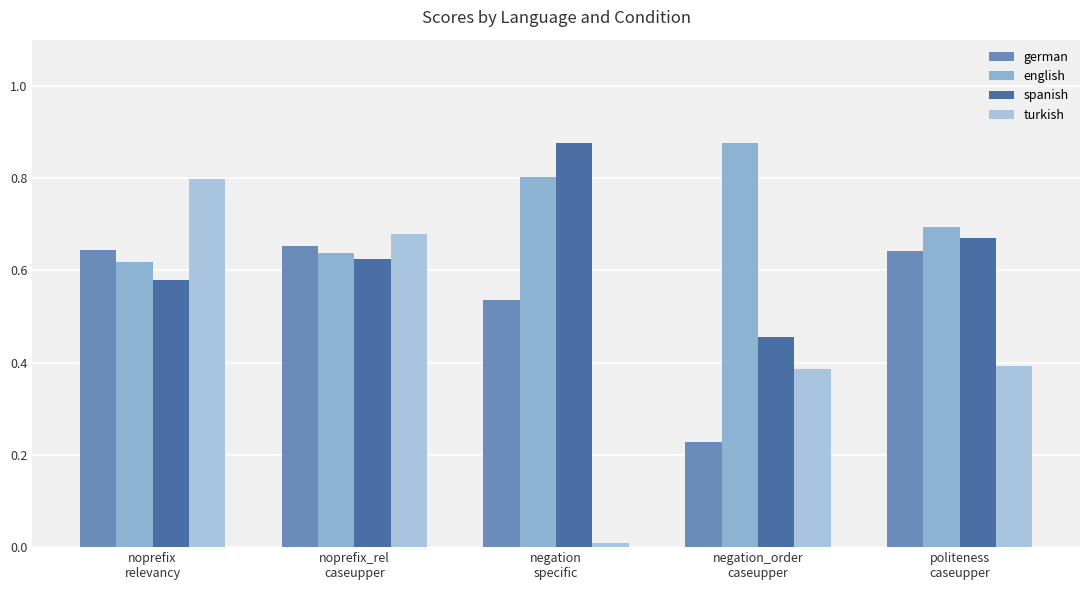

What is the label of the 5th bar from the right?

noprefix
relevancy